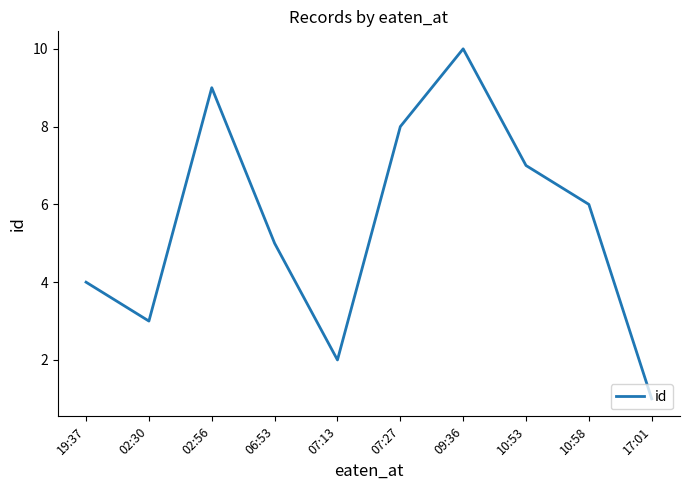

Approximately how many times larger is the value at 19:37 compared to 07:27?

0.5